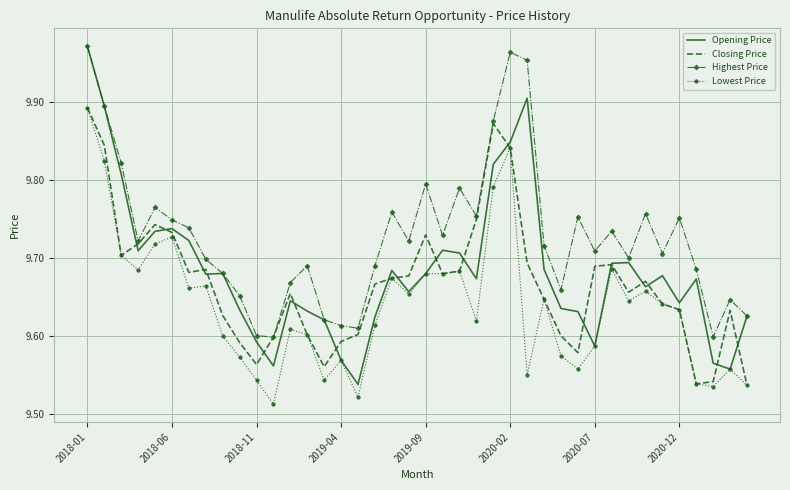

Which series has the largest total across all categories?

Highest Price